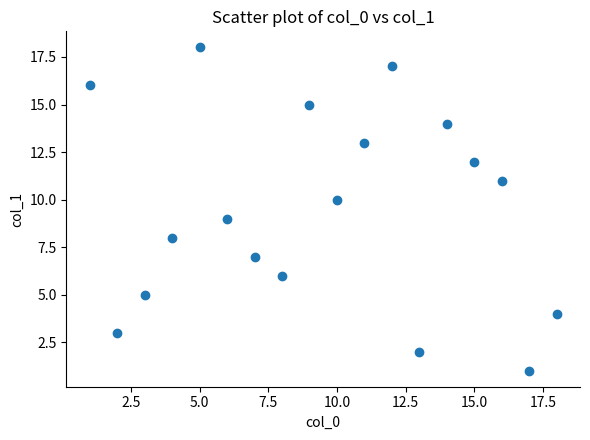

What is the range of X values (max minus min)?

17